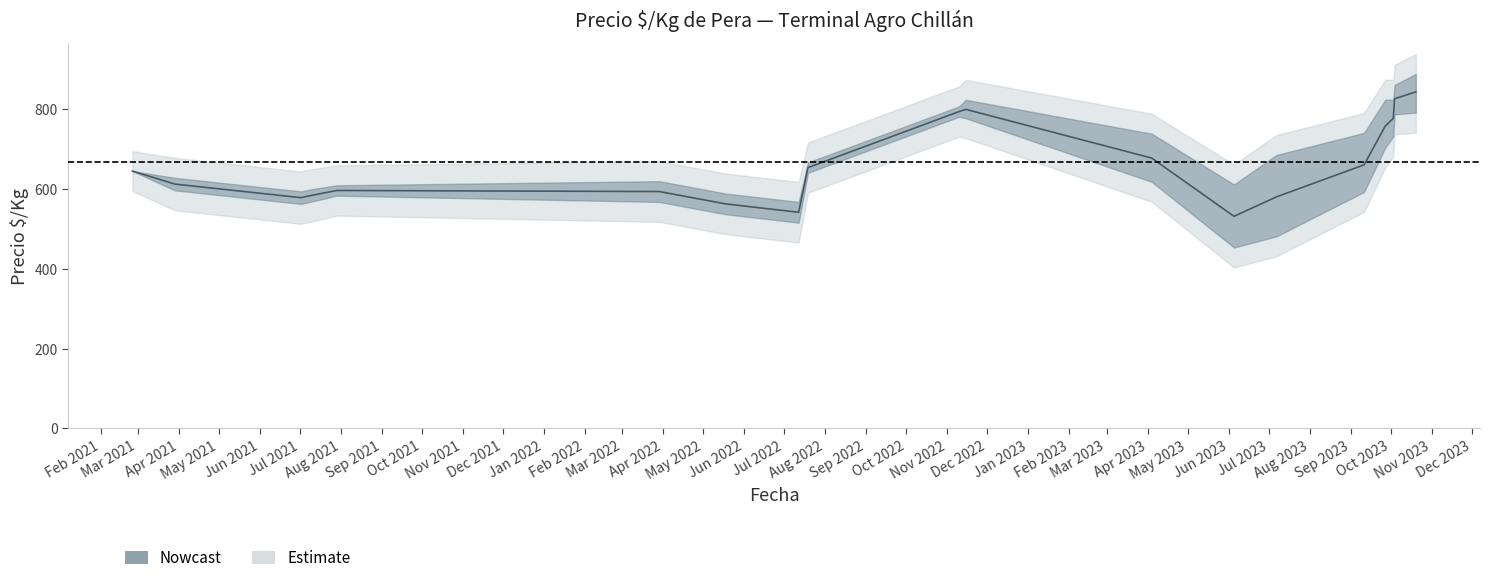

Does the chart display data point markers on the line(s)?

No